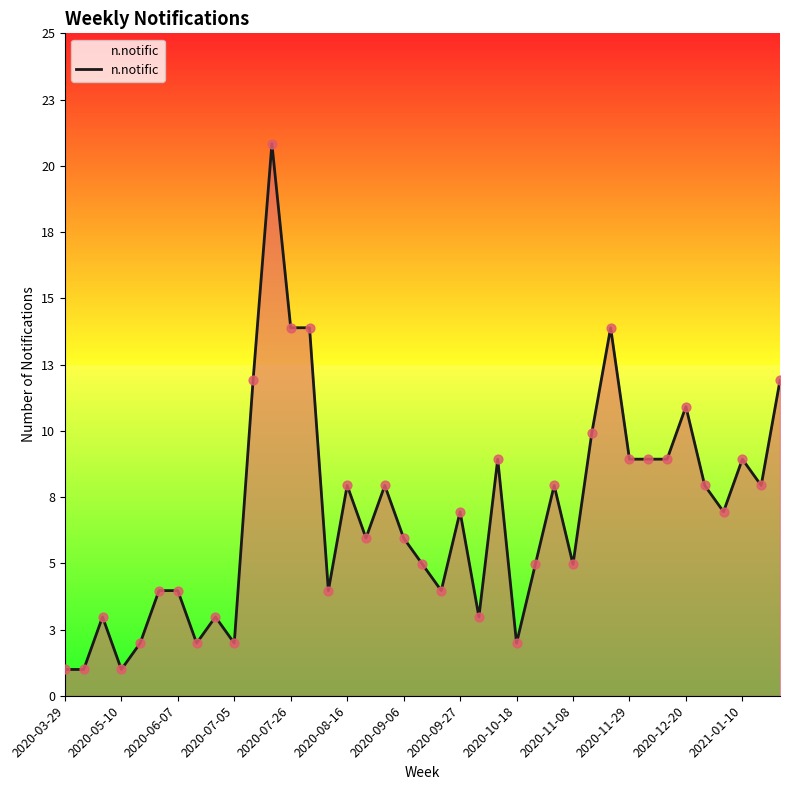

Is this an area chart (filled region under the line)?

Yes